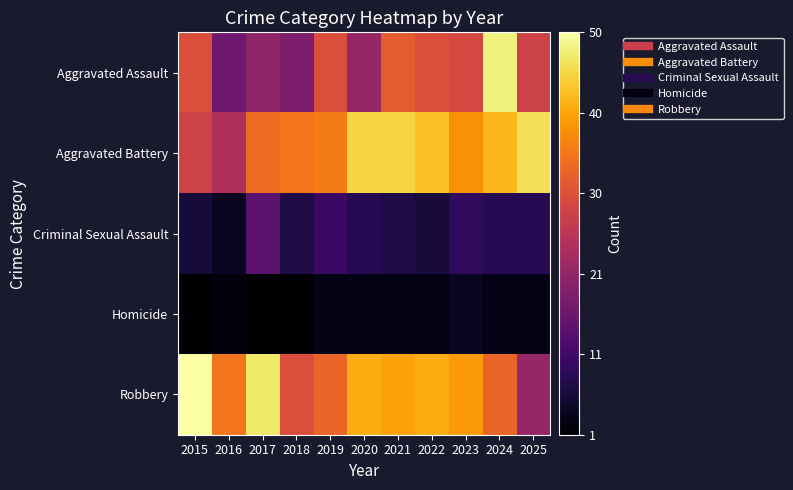

What is the spread (max minus min) of values at 2017?

46